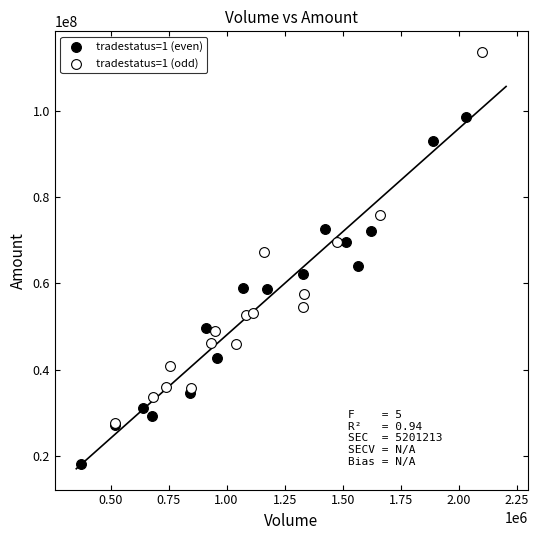

Which series reaches the minimum Y coordinate?

tradestatus=1 (even)